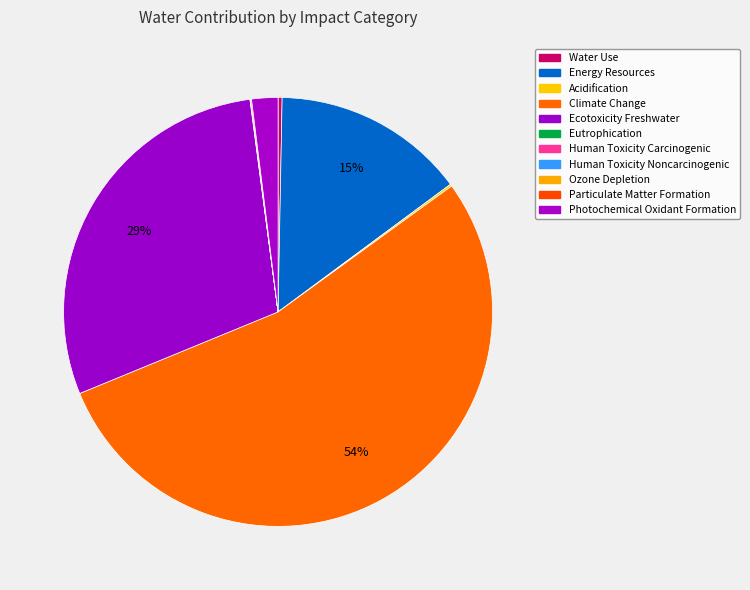

What is the smallest slice in the pie chart?

Human Toxicity Carcinogenic